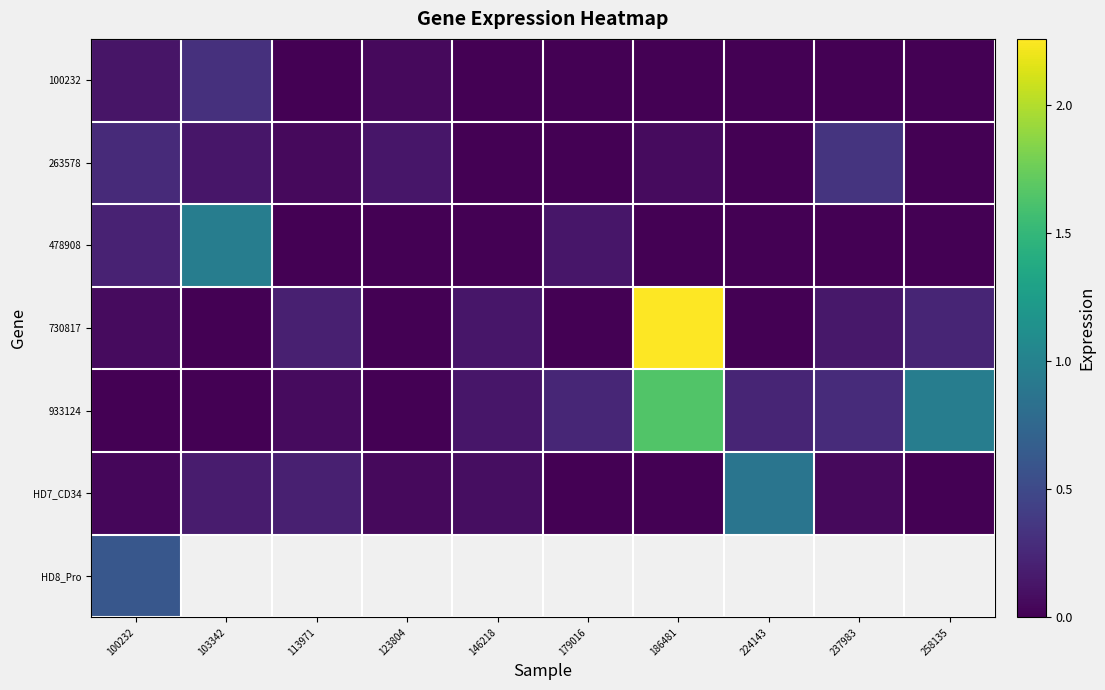

Which label corresponds to the largest value in the chart?

186481